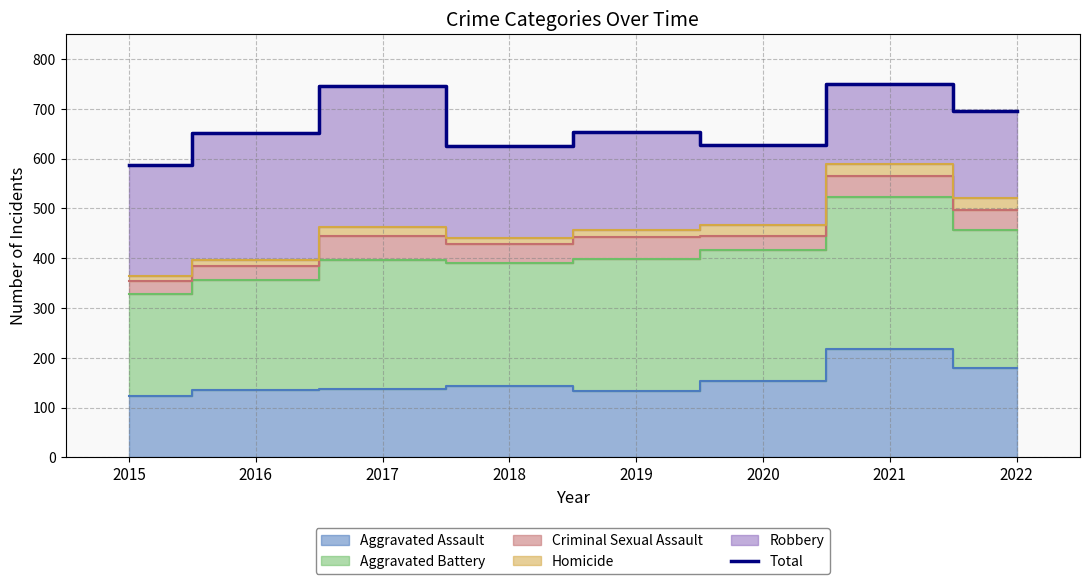

List the labels in order of value, smallest first.

2015, 2018, 2020, 2016, 2019, 2022, 2017, 2021